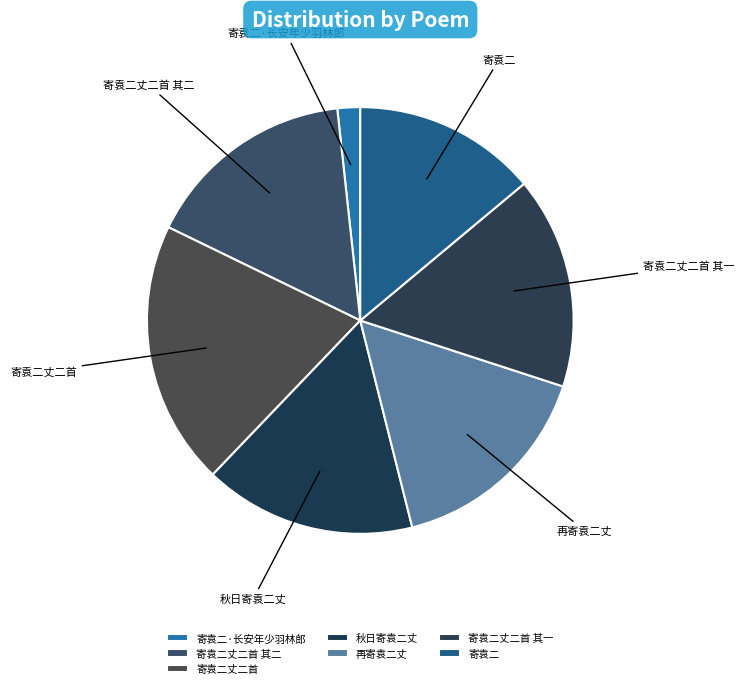

What is the smallest slice in the pie chart?

寄袁二·长安年少羽林郎